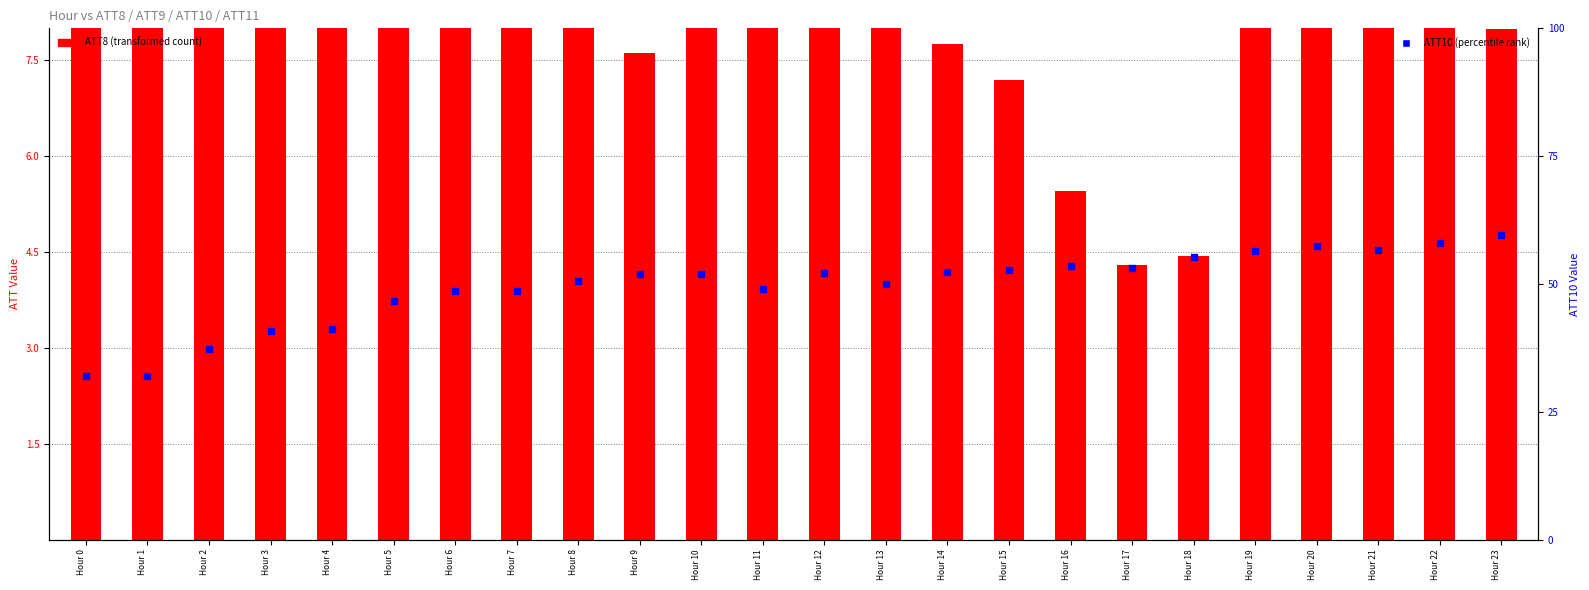

Which series has the largest total across all categories?

ATT10 (percentile rank)